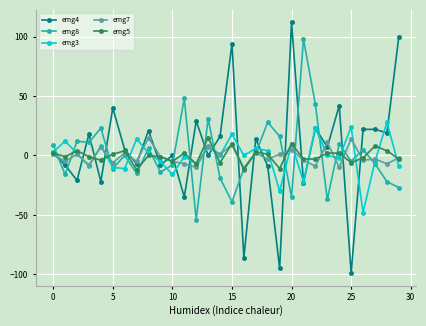

At how many categories does at least one series exceed 67?

4